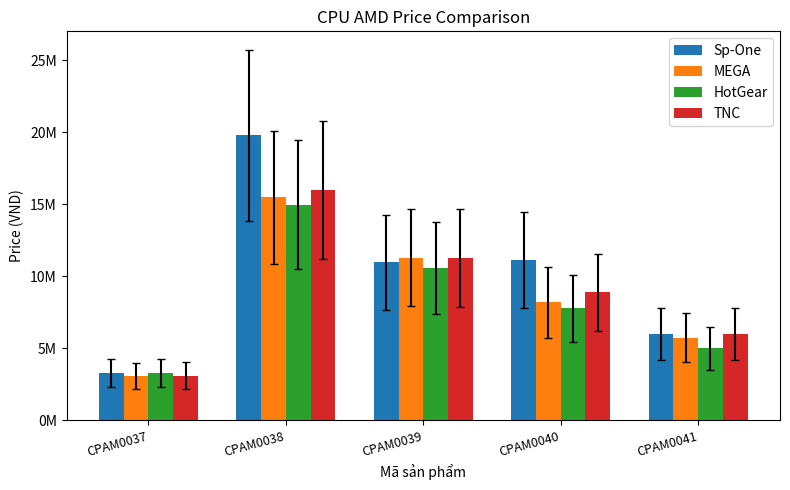

Does the chart contain any negative values?

No